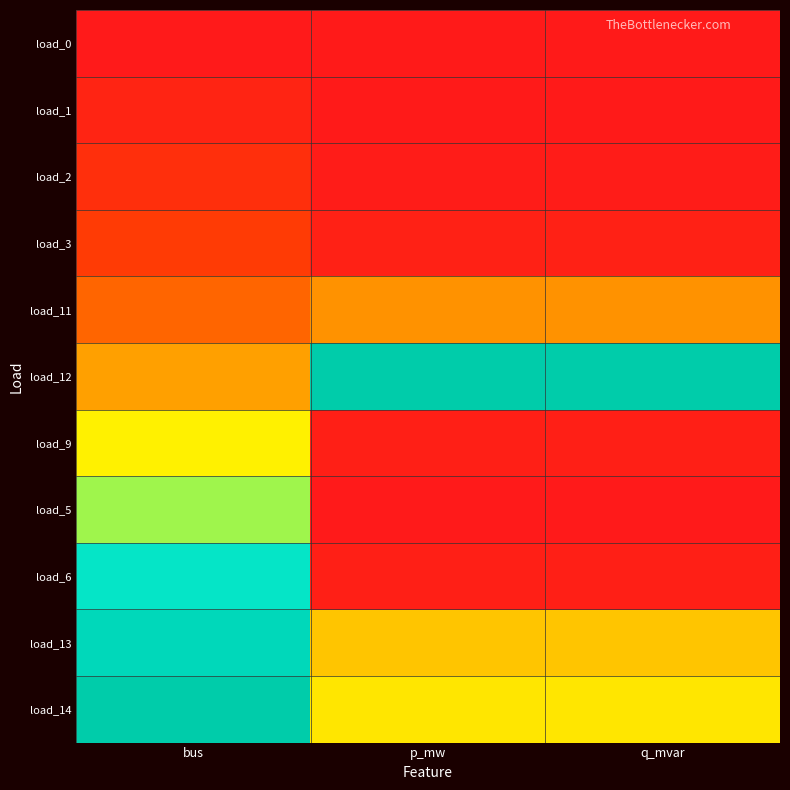

Which category has the lowest value across all series?

bus